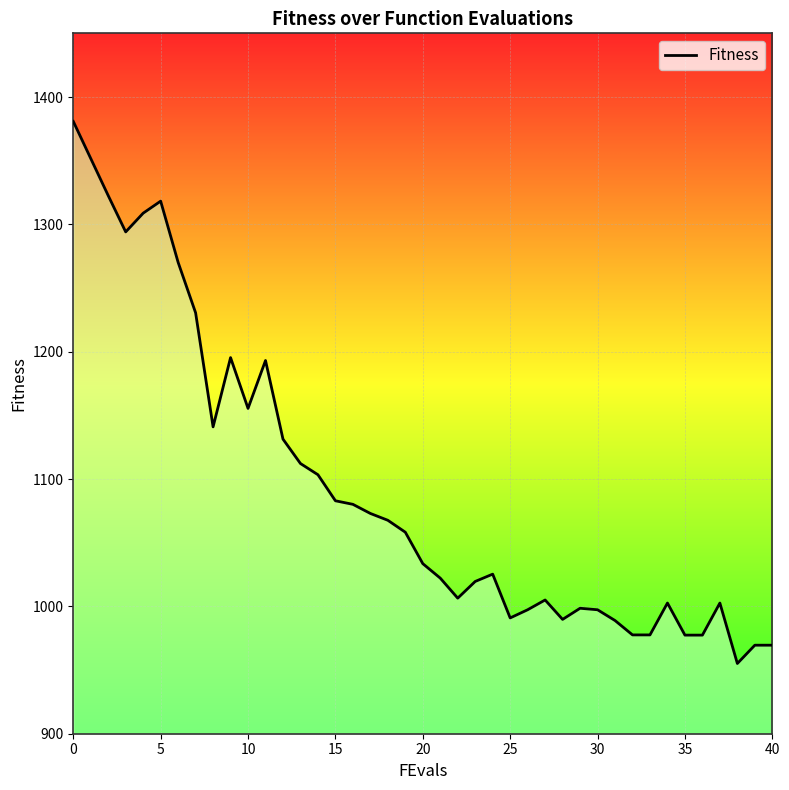

How many distinct data groups are displayed?

1